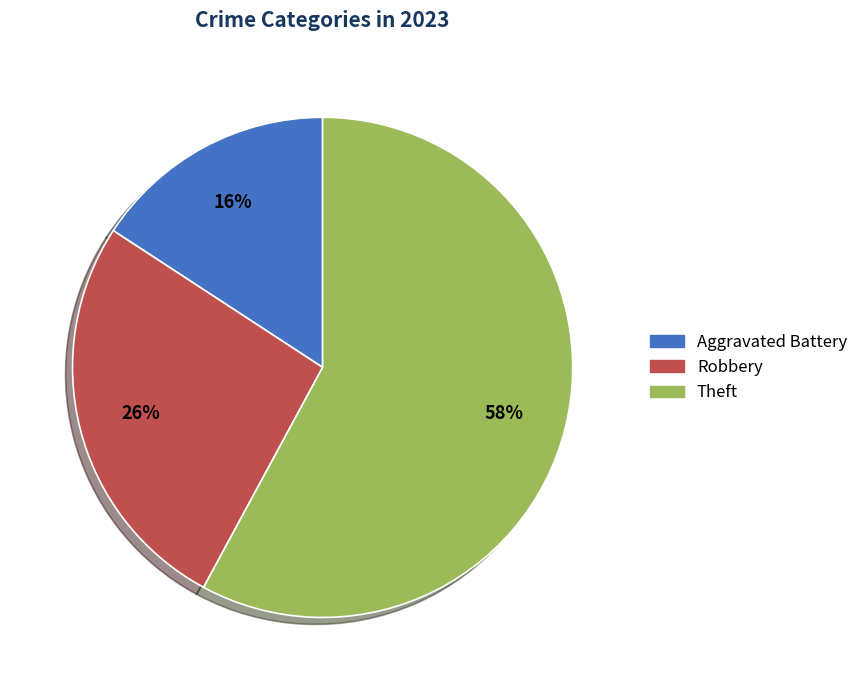

What percentage is the Aggravated Battery slice, to the nearest percent?

16%